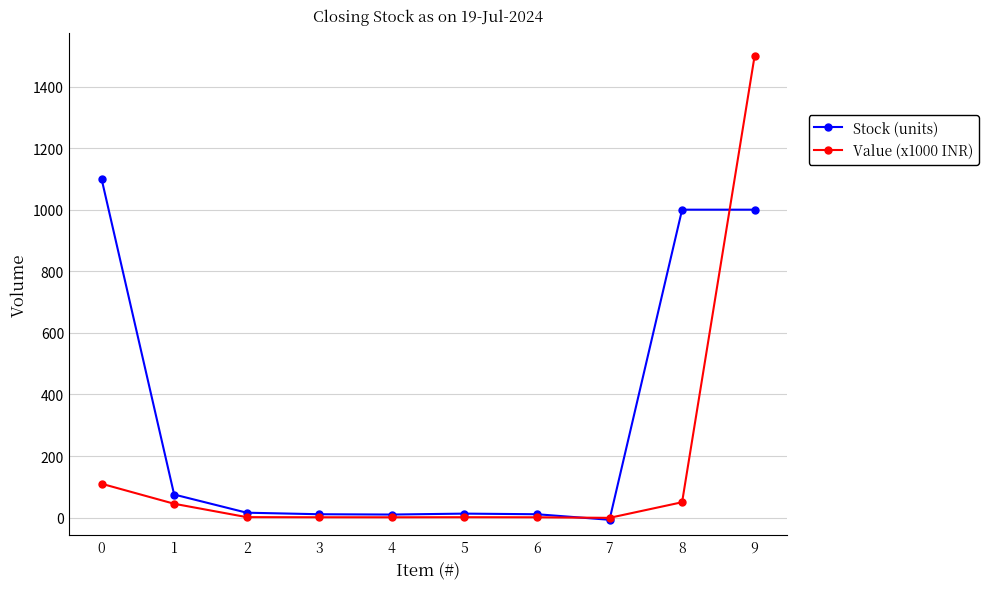

What is the spread (max minus min) of values at 8?

950.0